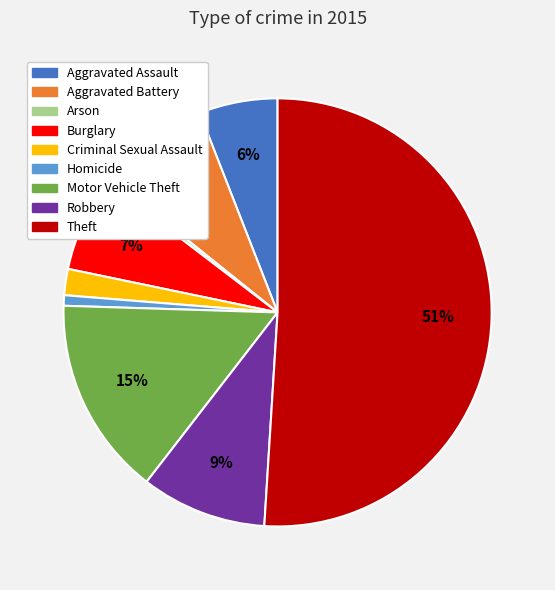

Which has a higher value, Homicide or Theft?

Theft